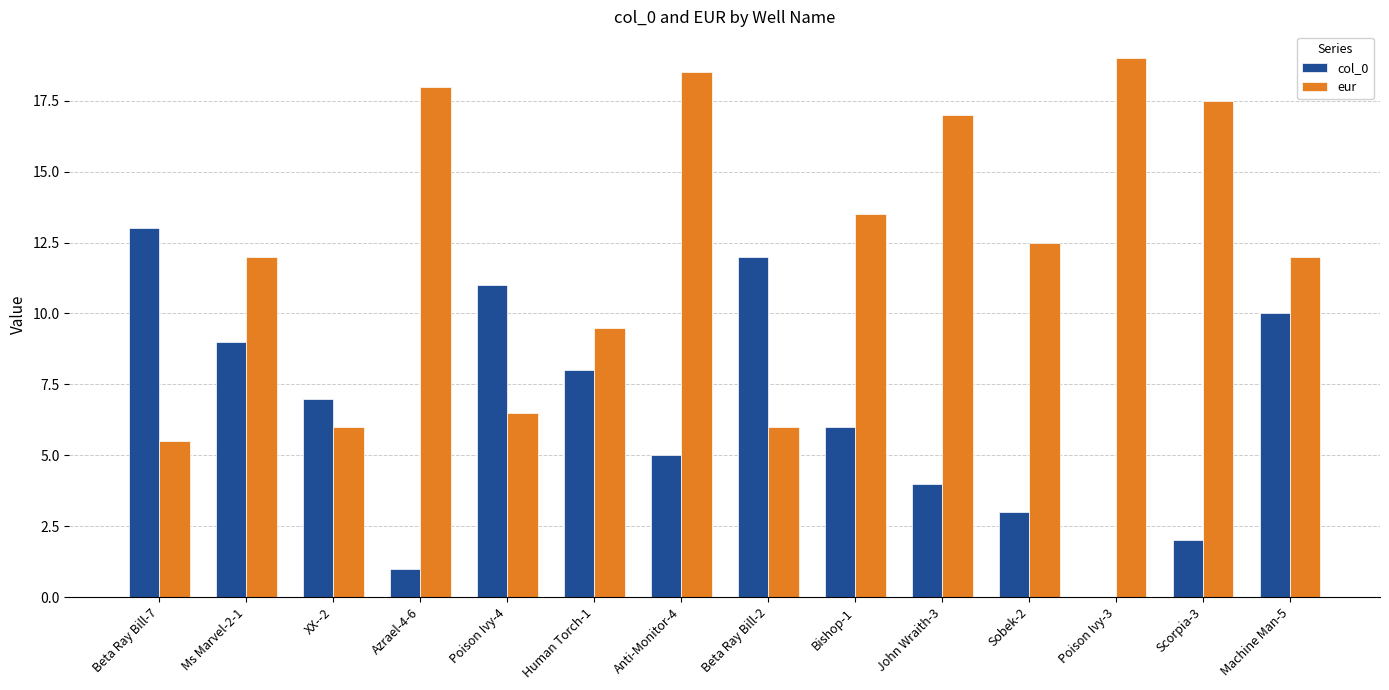

The eur series shows 9.5 at Human Torch-1. True or false?

True